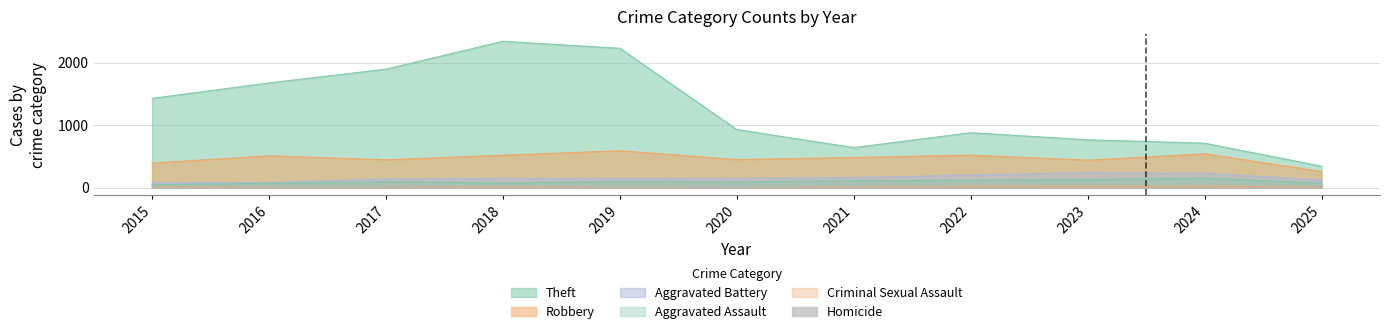

What is the average value of the Robbery series?

469